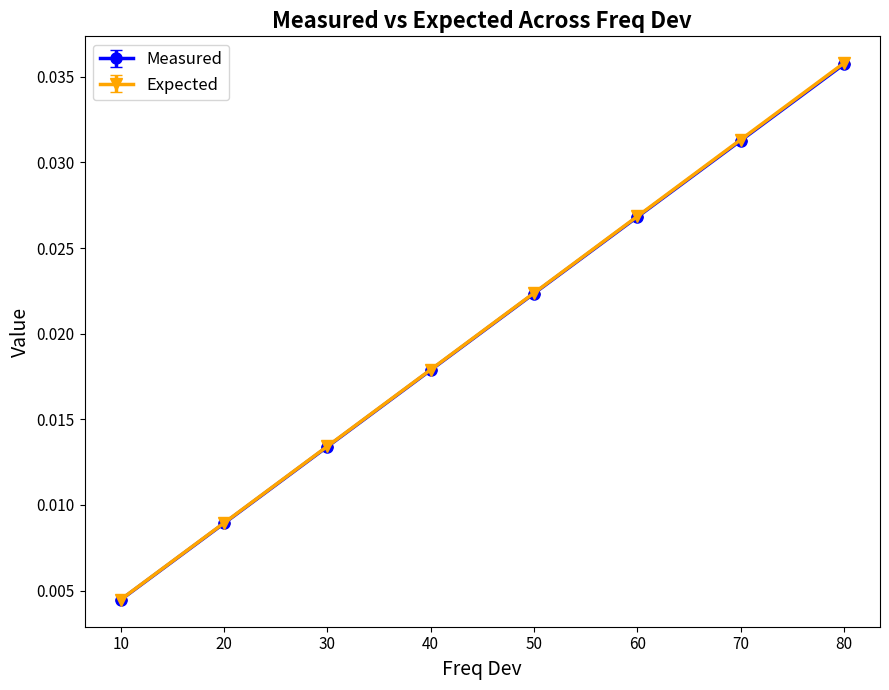

At which label does Expected reach its minimum?

10